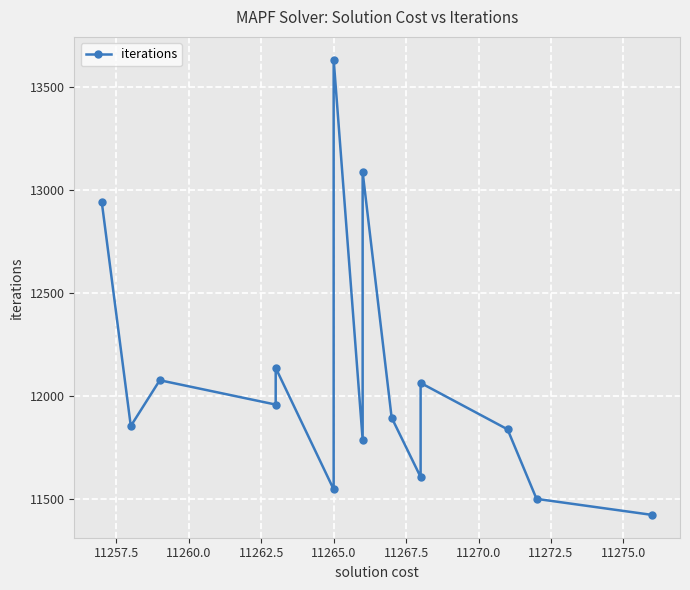

What is the greatest value displayed?

13631